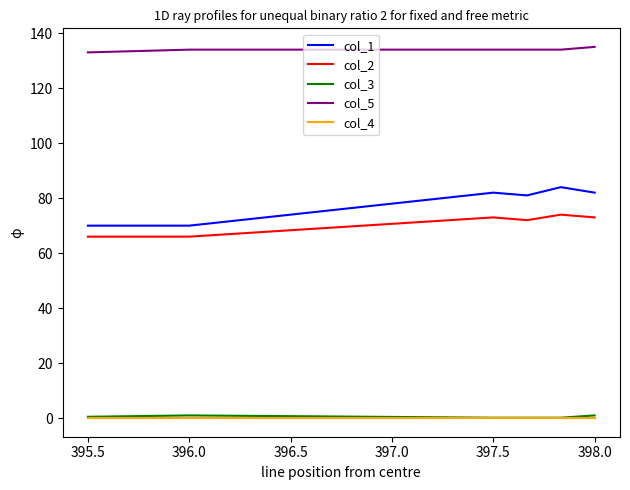

True or false: col_1 and col_4 intersect in this chart.

False